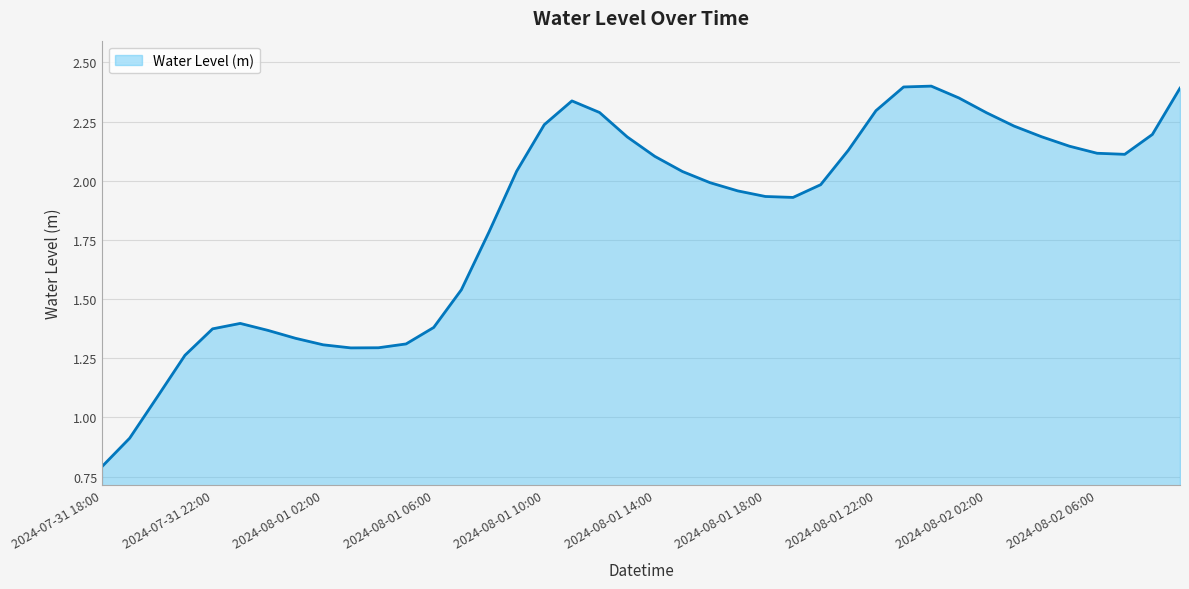

How many lines are shown in the chart?

1